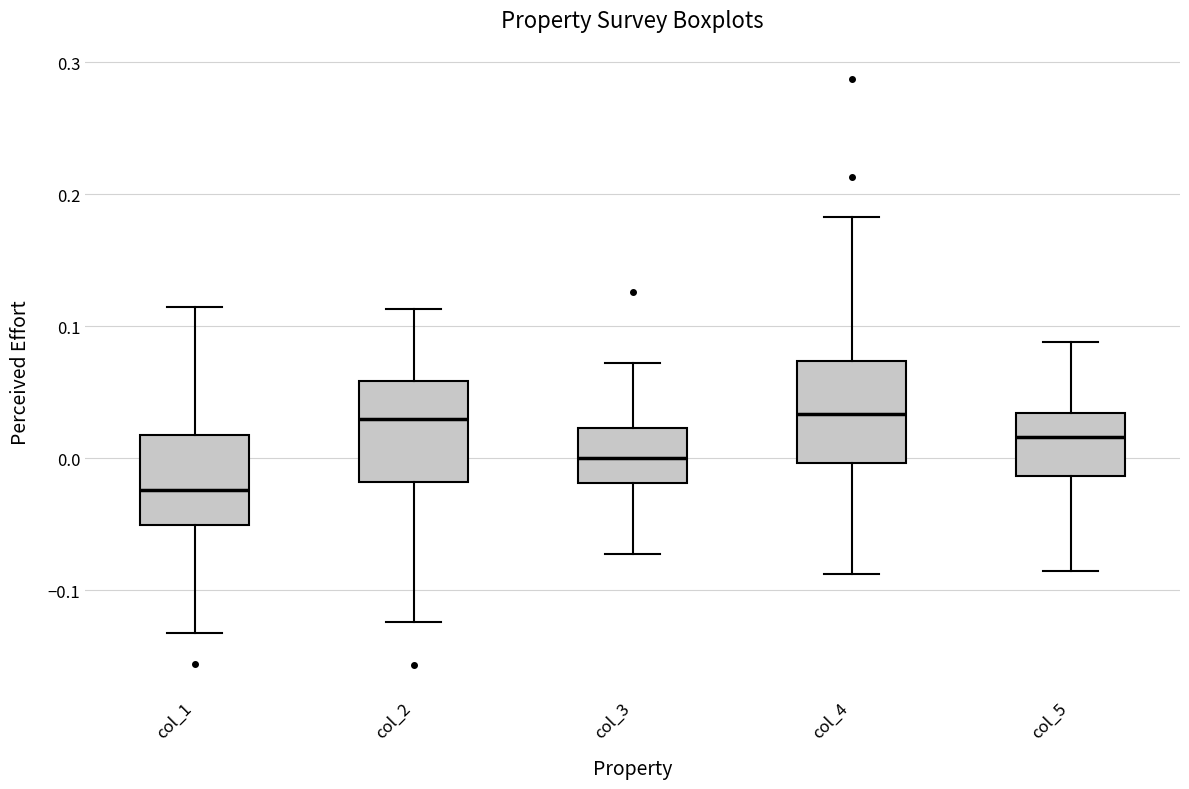

Where is the upper edge of the box for col_3 on the y-axis? The values are not printed on the chart, so give them approximately, as read against the axis.

0.02